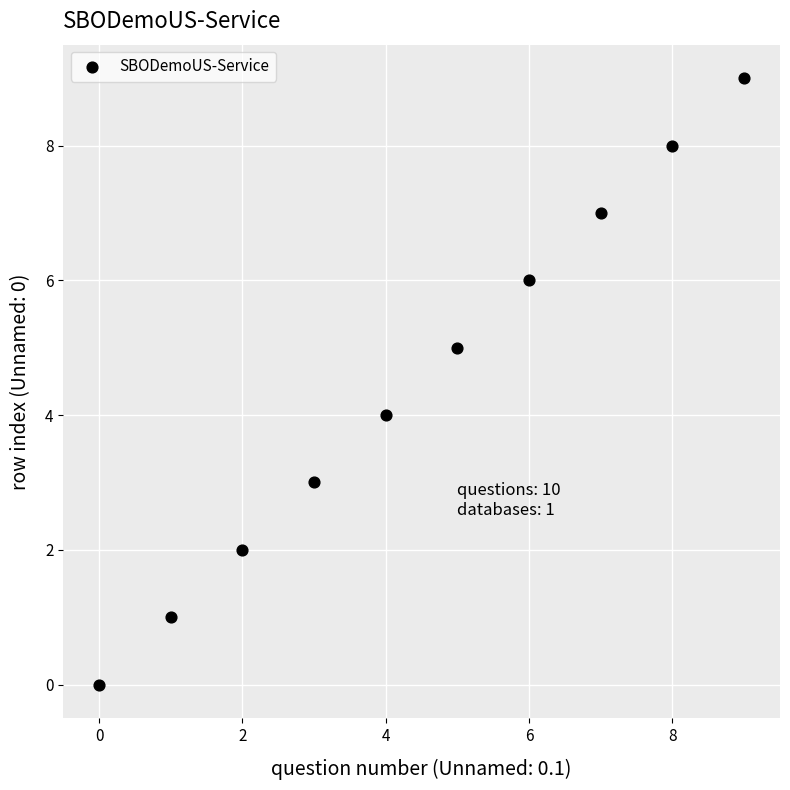

What is the range of Y values (max minus min)?

9